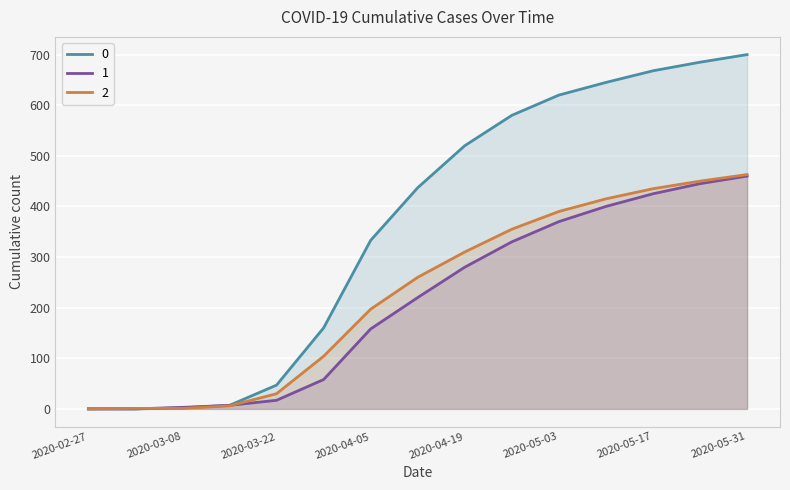

What is the label of the 8th point from the left?

2020-04-12